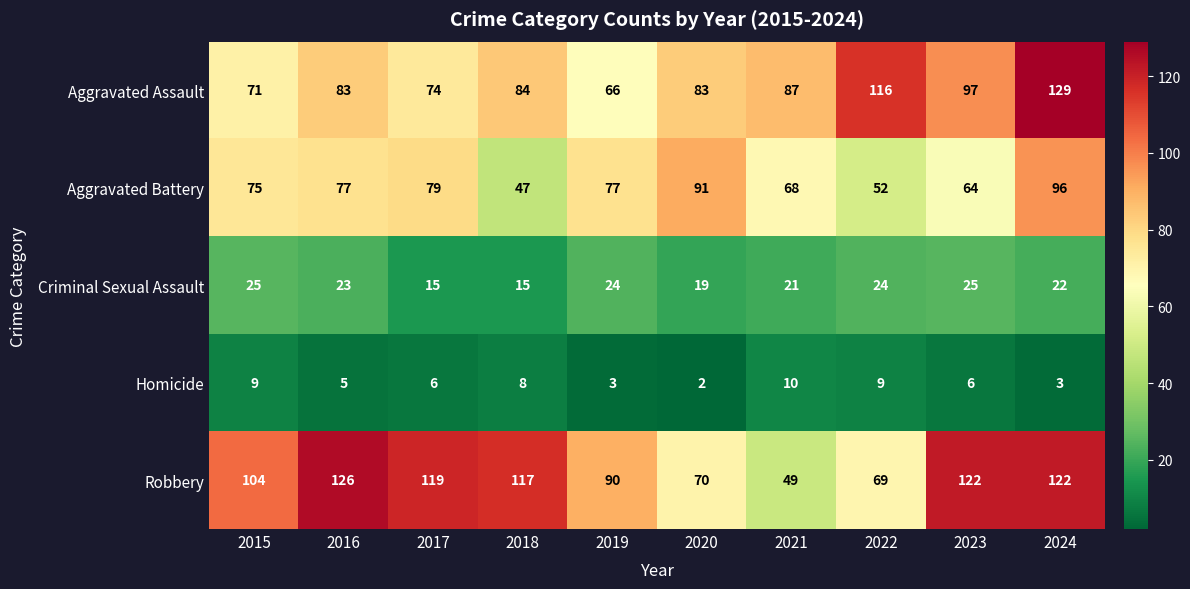

Where does the Robbery series first go above 117?

2016